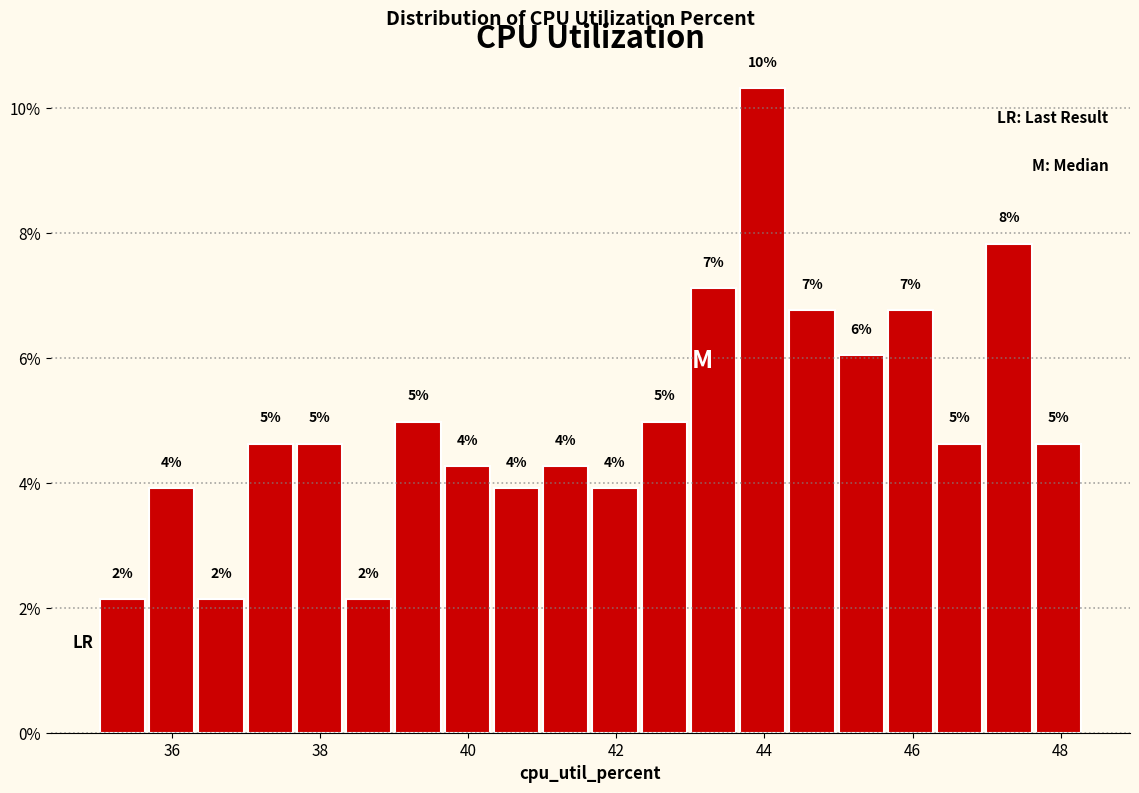

Read against the x-axis, roughly where is the centre of the tallest bar?

44.0